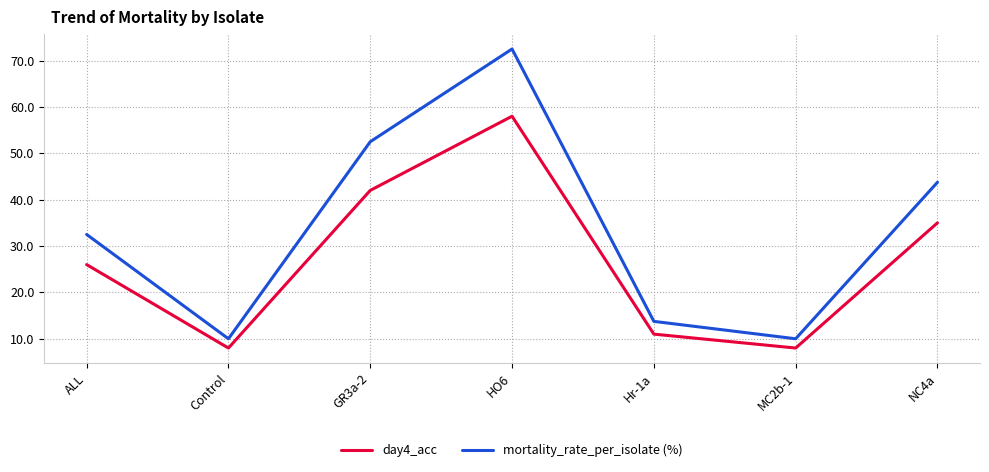

Does the chart display data point markers on the line(s)?

No